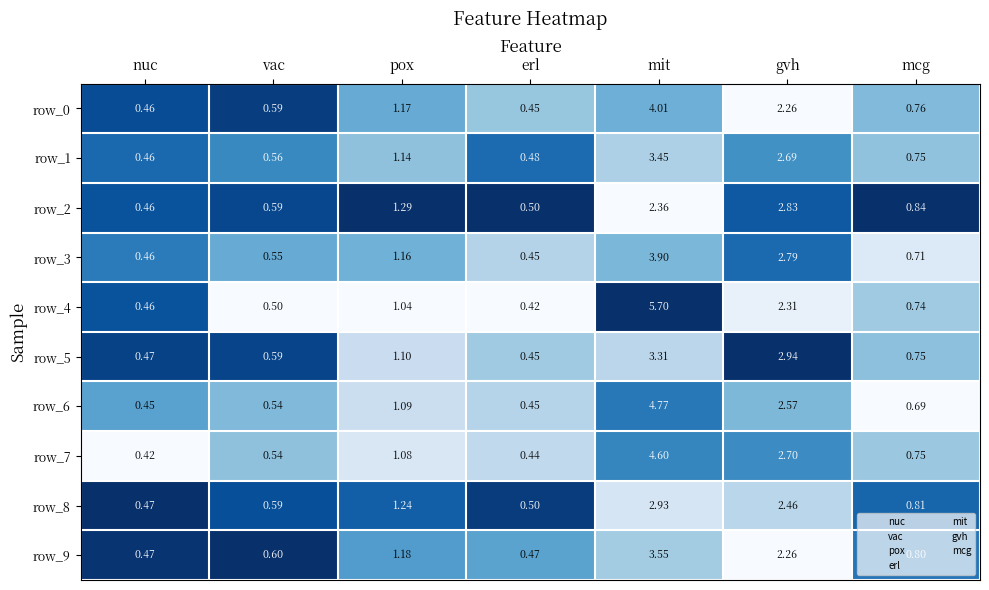

What is the total value across all series at mit?

38.6